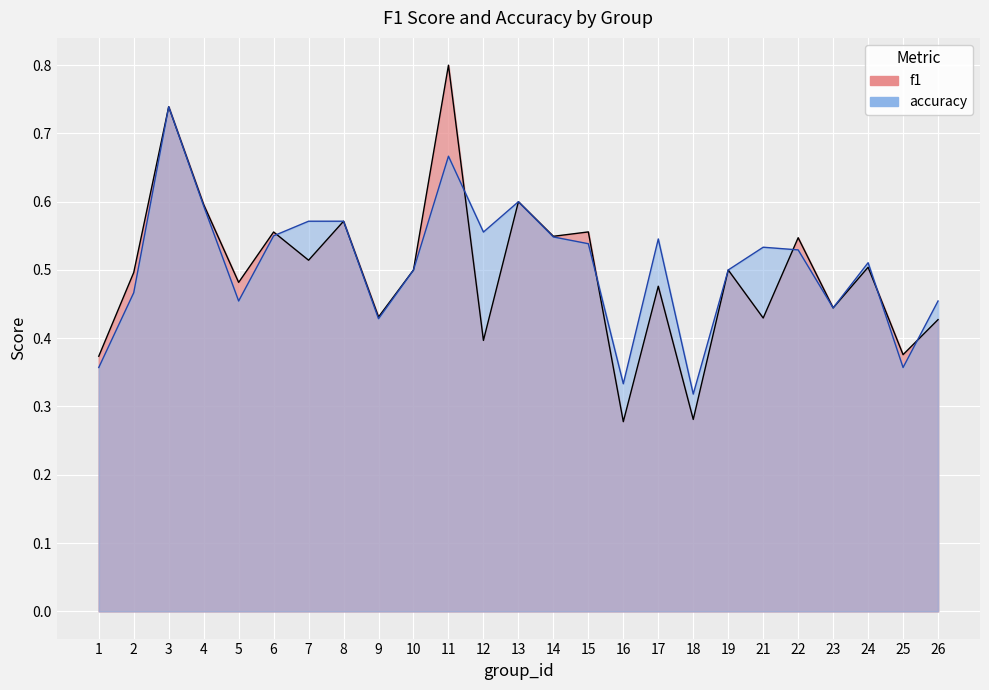

True or false: accuracy has a value of 0.8 at 24.

False